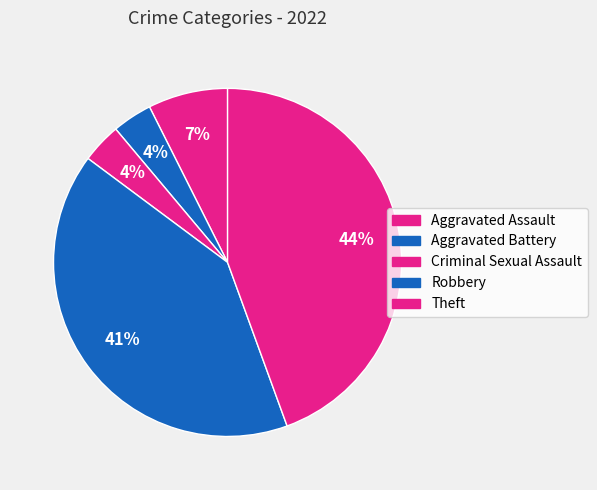

Which has a higher value, Theft or Robbery?

Theft